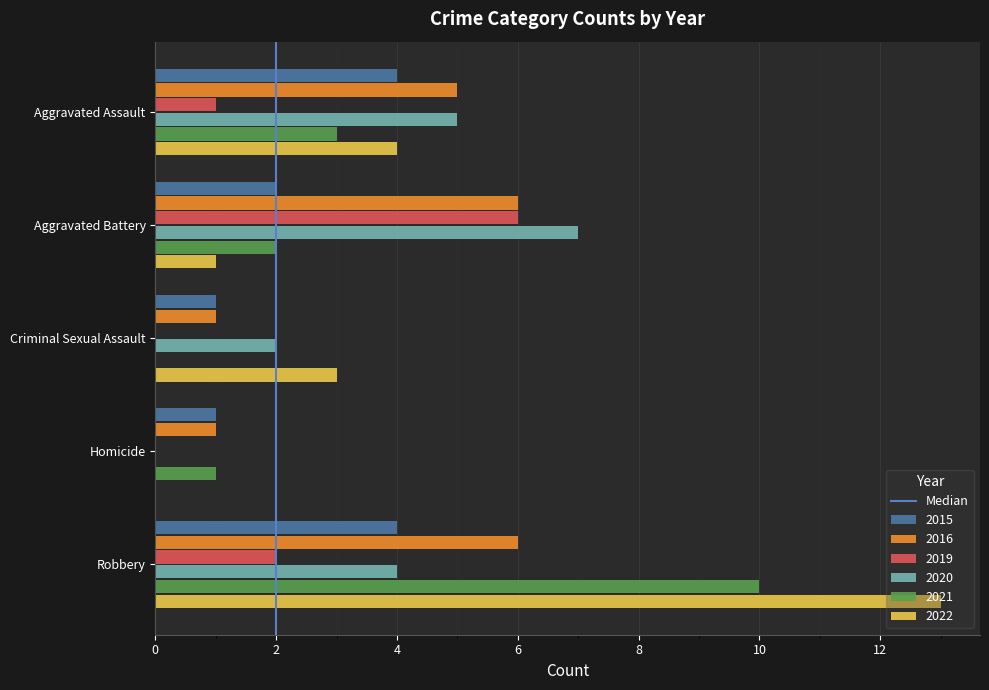

Is it true that 2020 equals 2 at Criminal Sexual Assault?

True